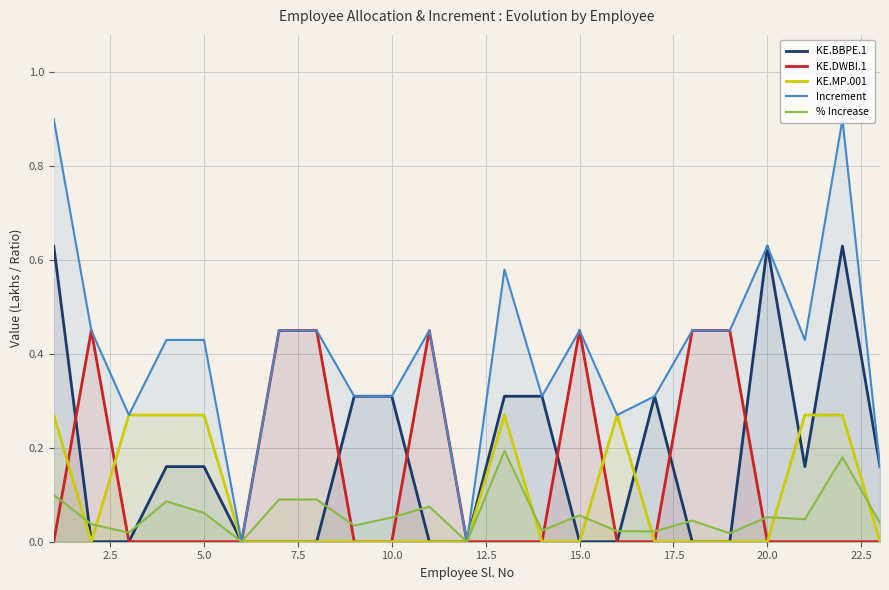

What are all the series names shown in the legend?

KE.BBPE.1, KE.DWBI.1, KE.MP.001, Increment, % Increase